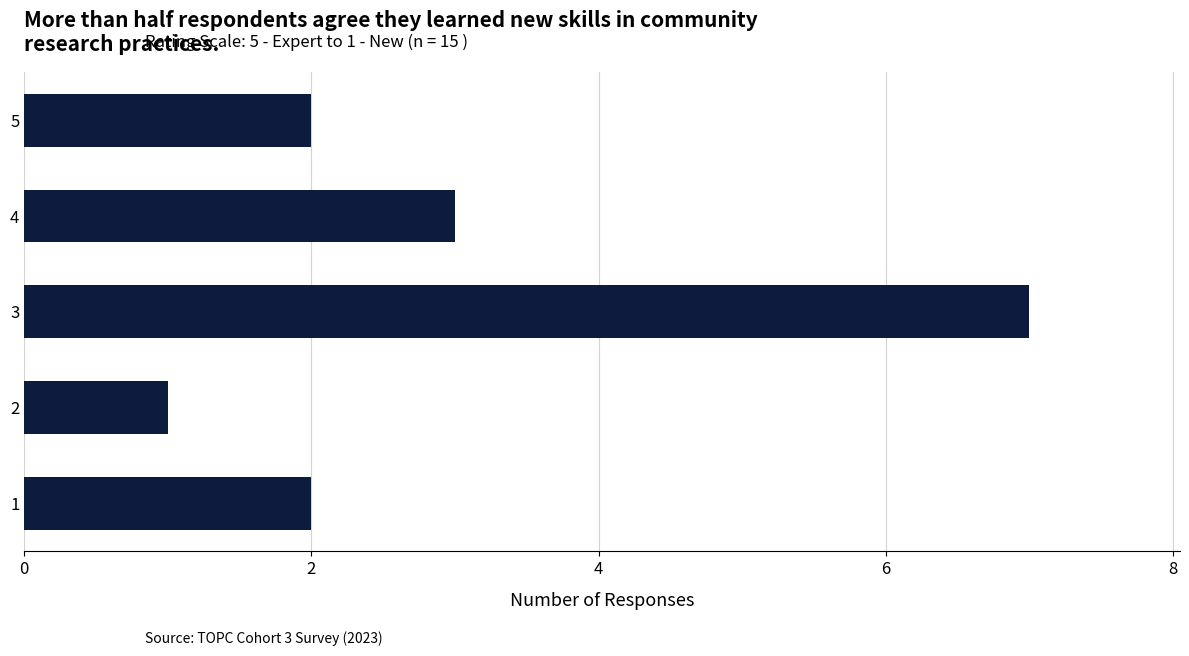

What is the change in value from 2 to 3?

+6